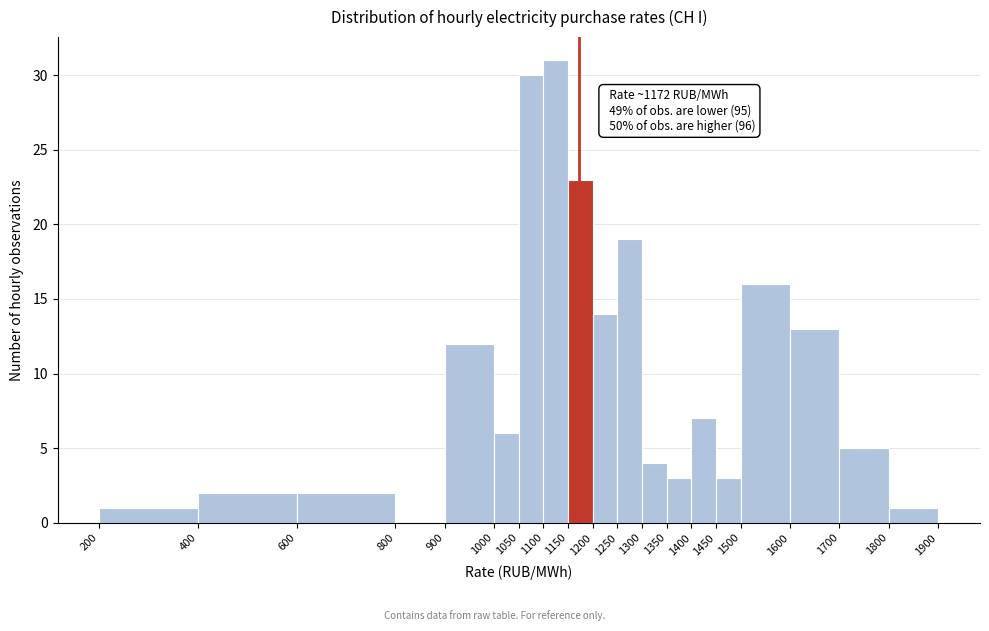

Which range on the x-axis has the tallest bar?

1100 to 1150